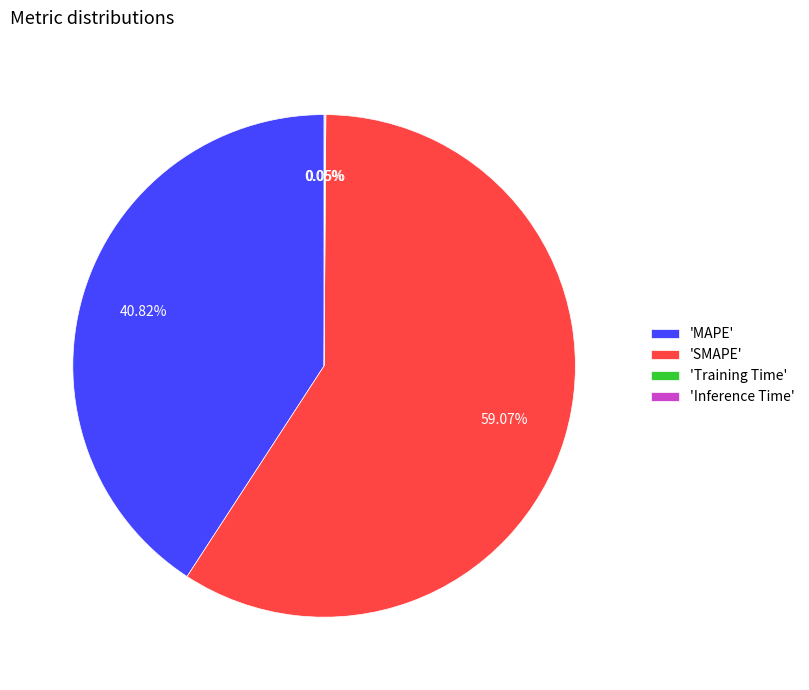

What is the ratio of the value at 'MAPE' to the value at 'SMAPE'?

0.7